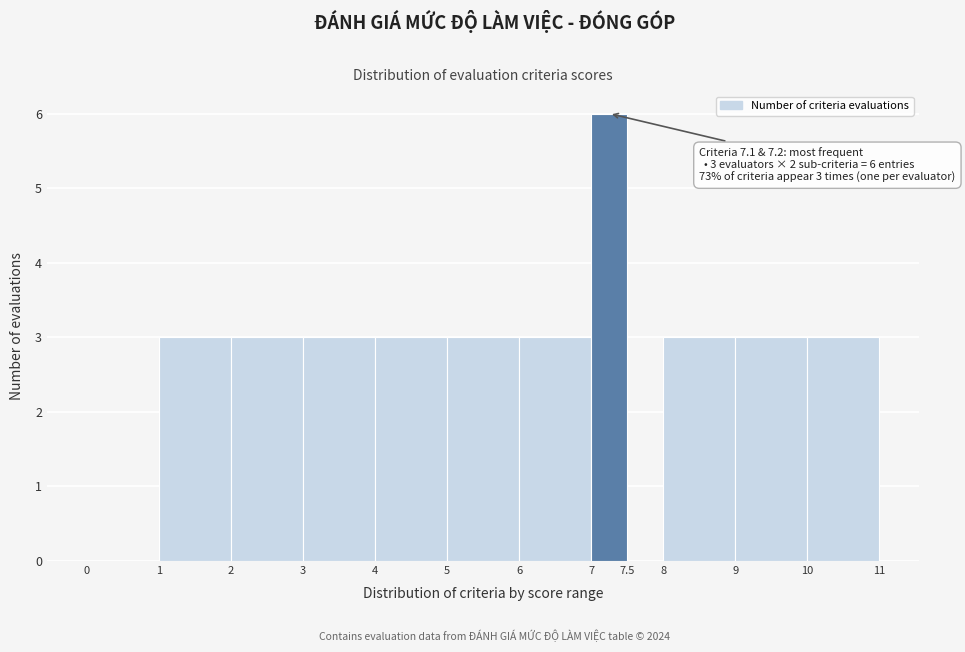

Over which range of the x-axis is the bar tallest?

7 to 7.5